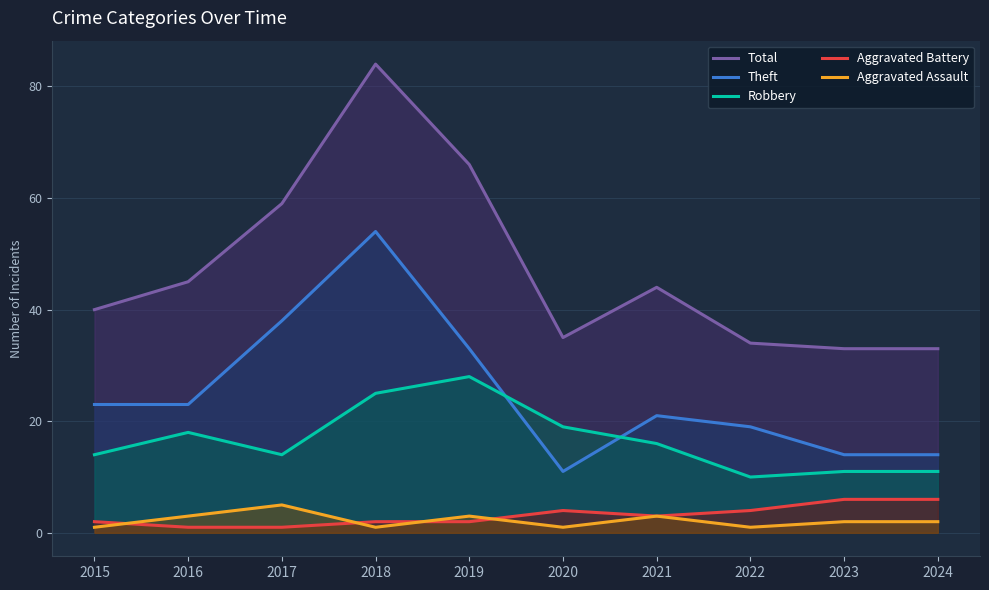

At which label is Theft closest to 32?

2019